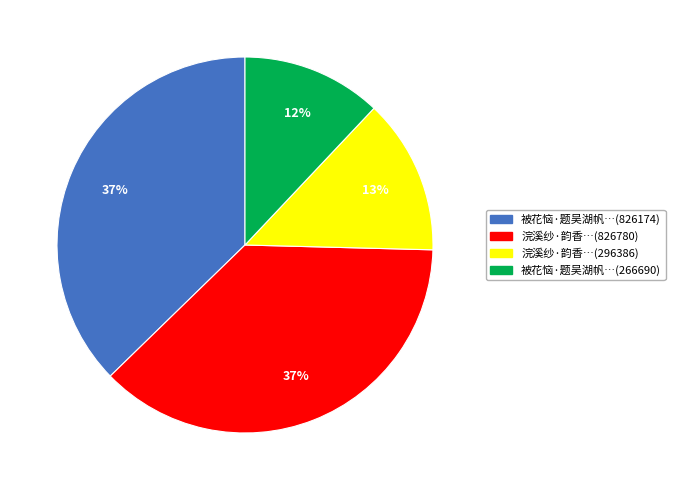

To the nearest percent, what is the difference between the largest and smallest slice percentages?

25%